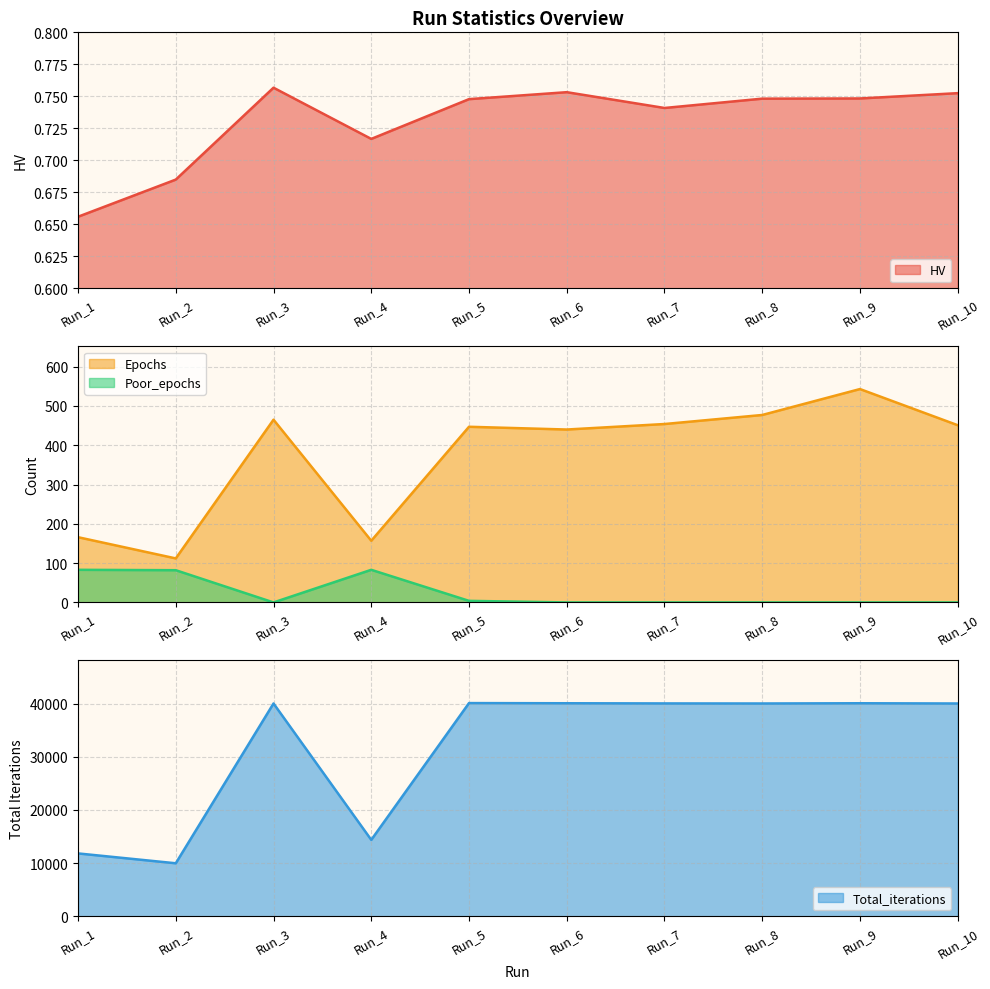

Is it true that Total_iterations equals 22588.6 at Run_10?

False